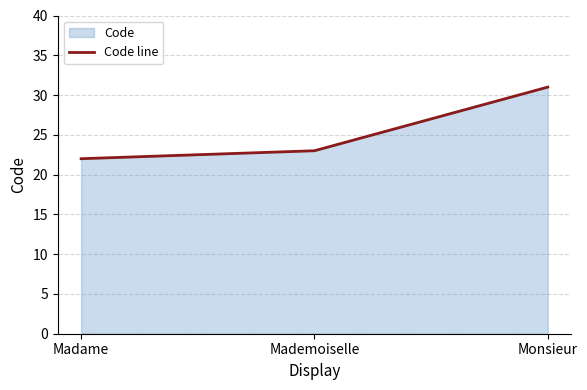

Rank the categories by value from lowest to highest.

Madame, Mademoiselle, Monsieur